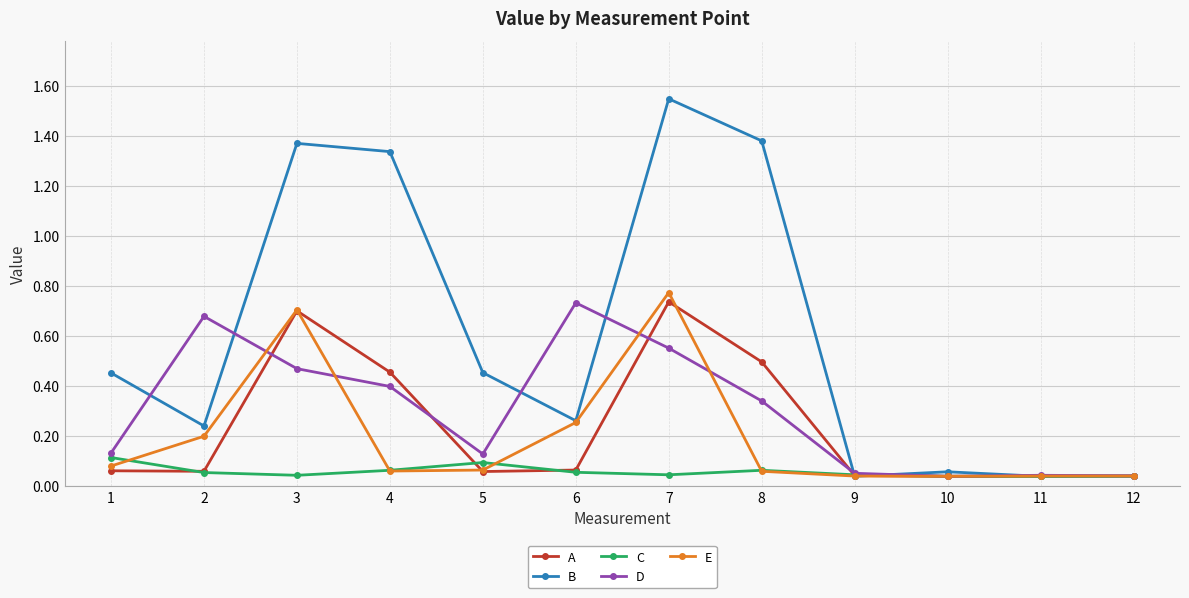

Count the C values in the range 0 to 1.

12